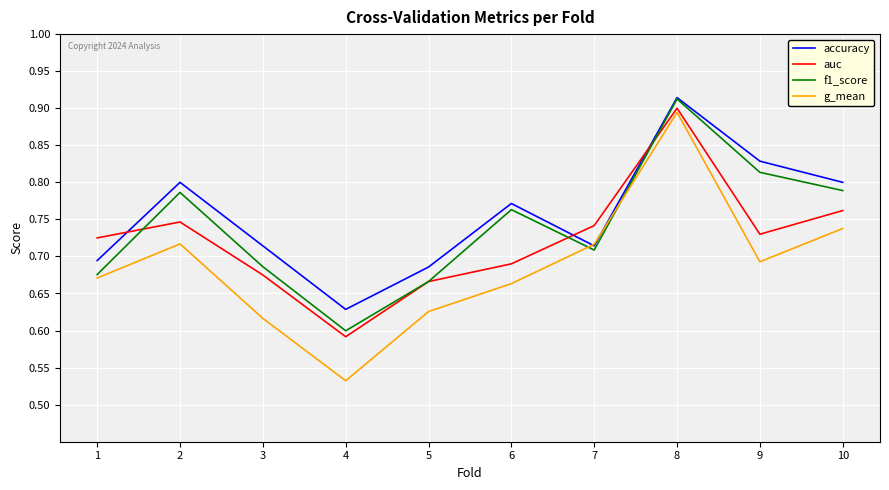

What are all the series names shown in the legend?

accuracy, auc, f1_score, g_mean